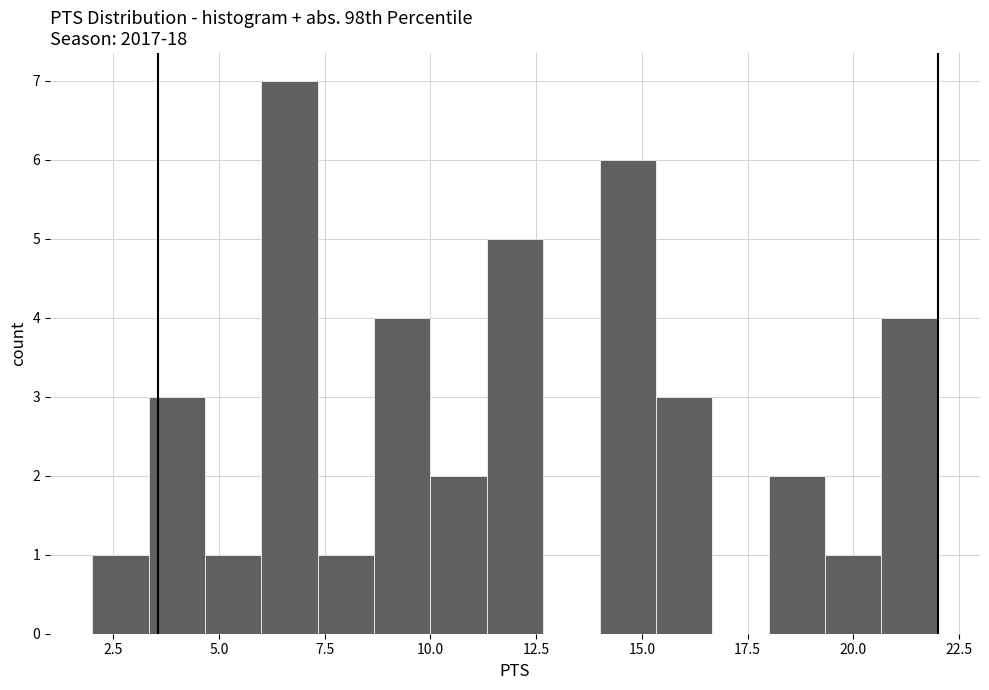

Read against the x-axis, roughly where is the centre of the tallest bar?

6.5